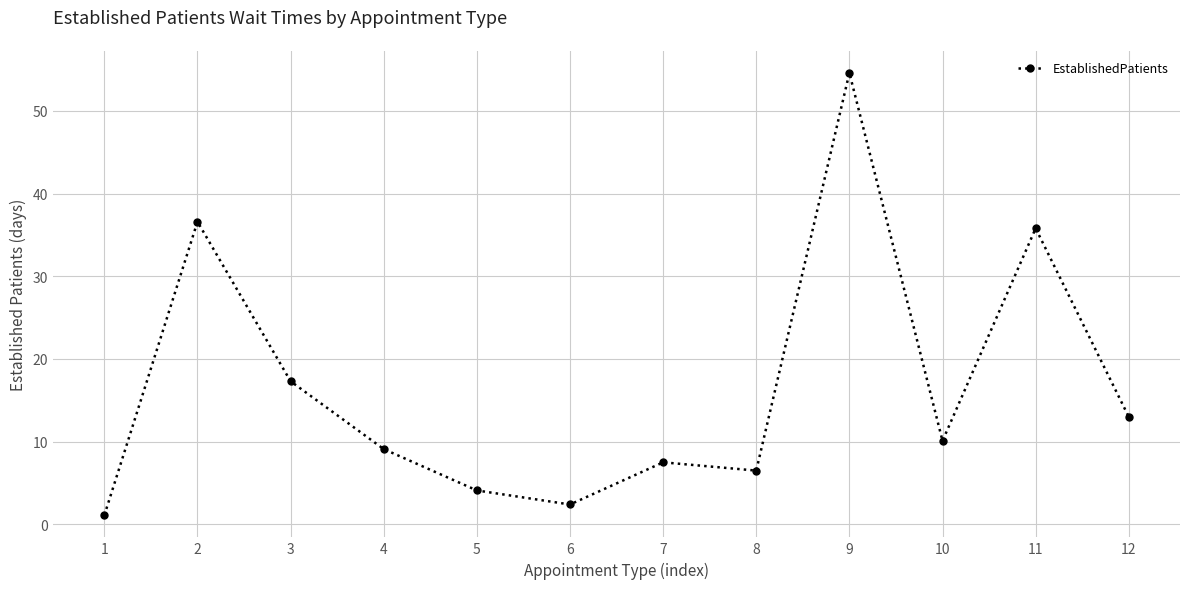

Where does the data first go above 10?

2